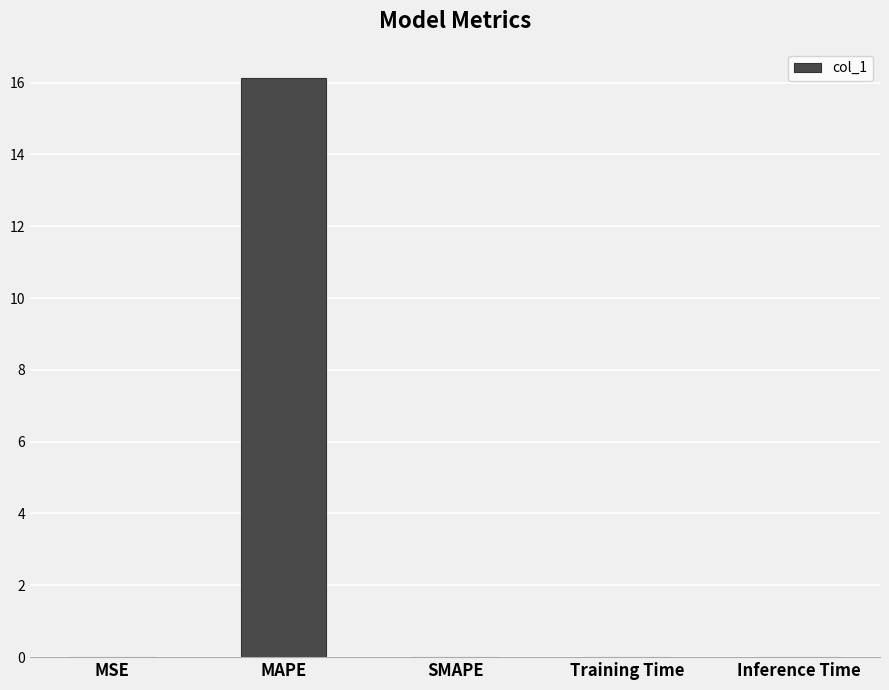

What value does the data have at MAPE?

16.1